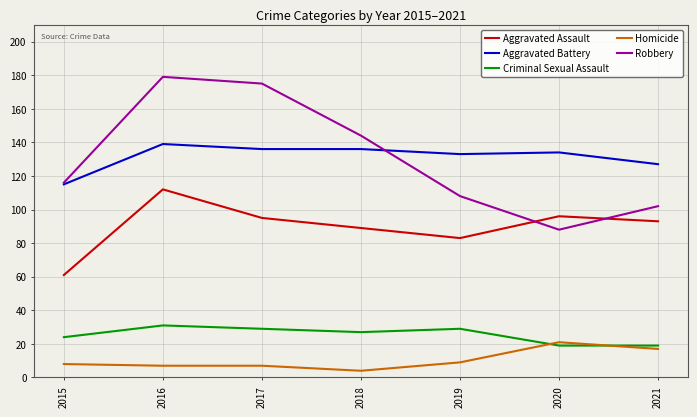

Does the chart have visible grid lines?

Yes